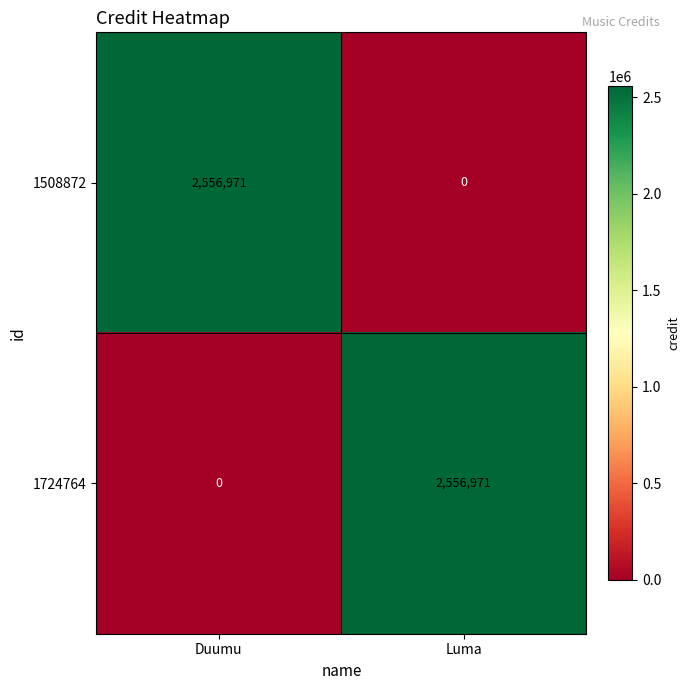

How many categories are shown in the chart?

2